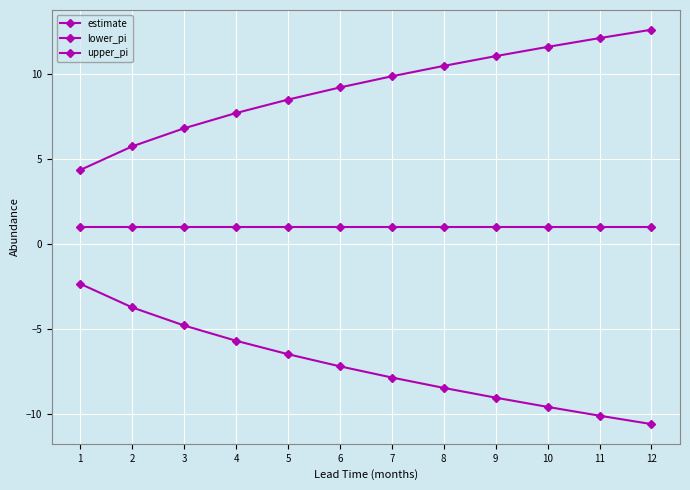

True or false: lower_pi and estimate intersect in this chart.

False